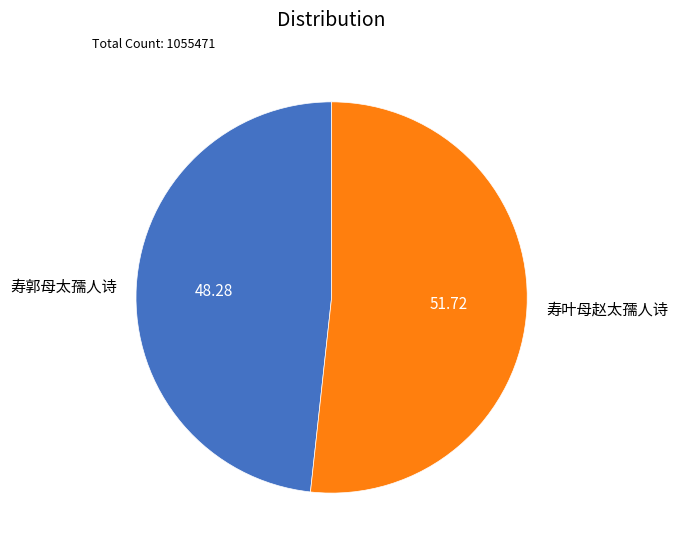

True or false: 寿郭母太孺人诗 accounts for 48% of the total.

True